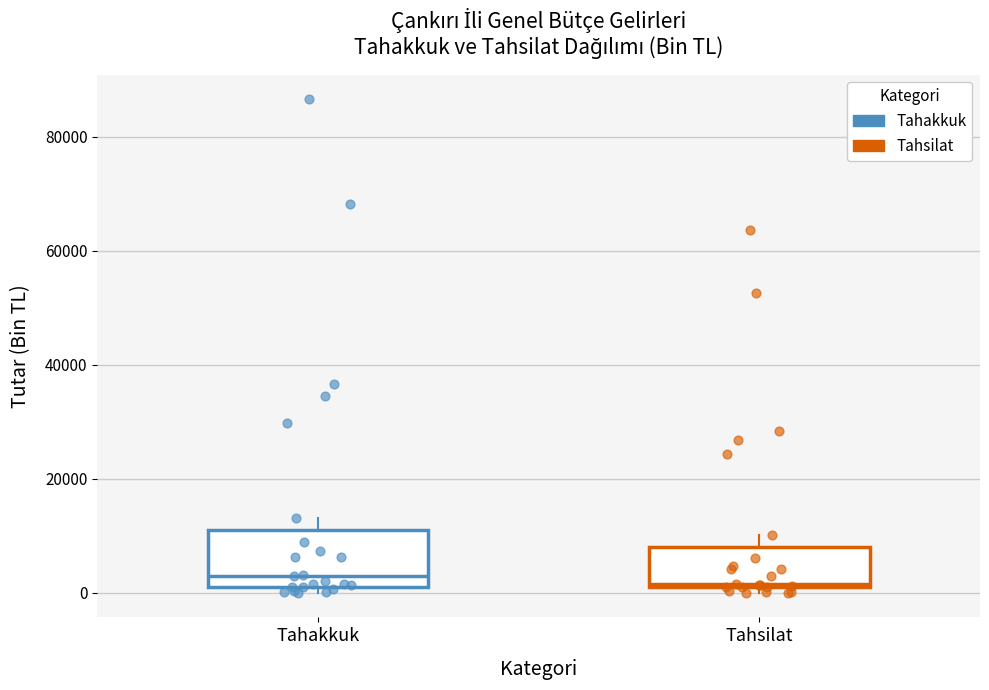

Reading left to right, transcribe this box plot: for each box, give where its median line is, the range the box spans, and where its two whiskers end, as read against the y-axis. The values are not printed on the chart, so give them approximately, as read against the axis.

Tahakkuk: median 2000 (just above the box's lower edge), box 2000 to 10000, whiskers 0 to 14000
Tahsilat: median 2000, box 2000 to 8000, whiskers 0 to 10000